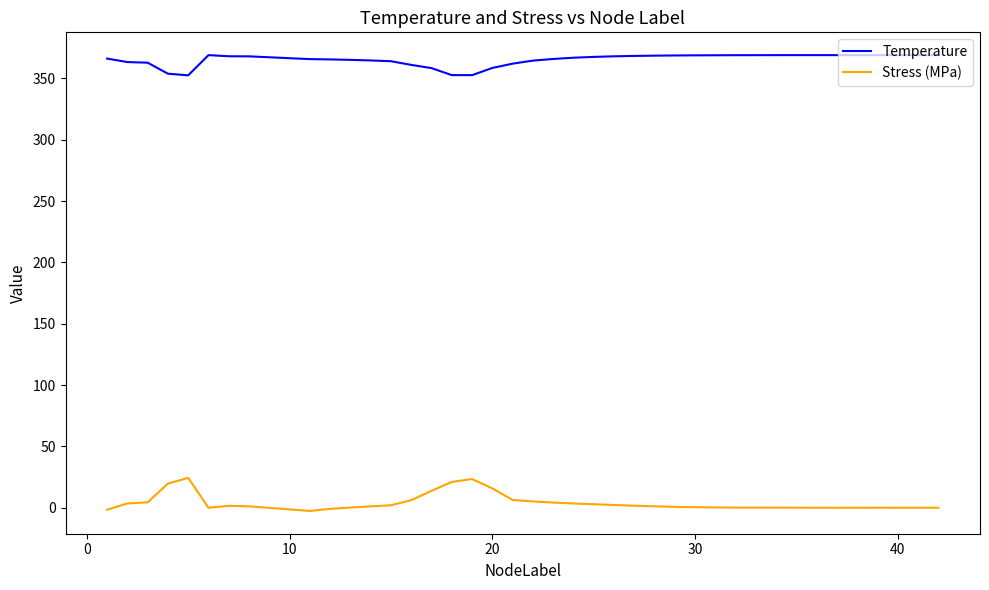

In Temperature, how many points are lower than both neighbors (excluding endpoints)?

2